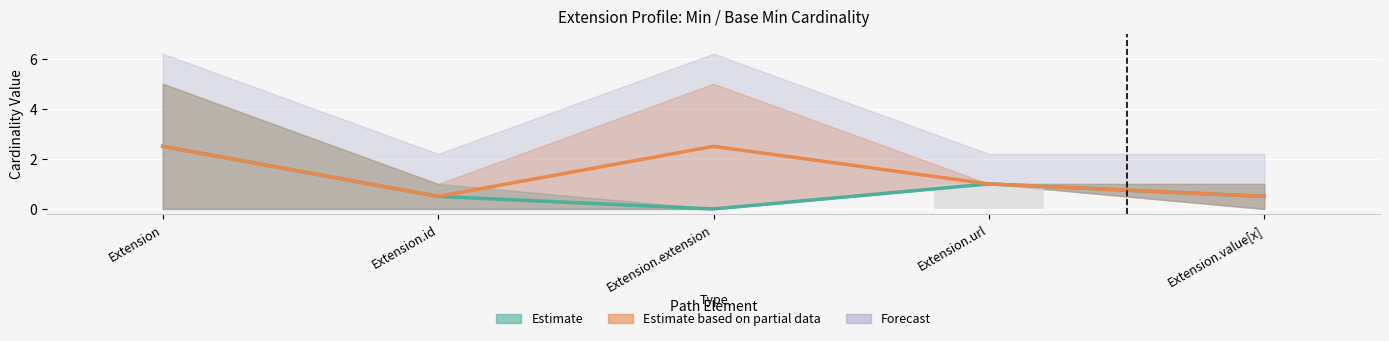

Which series has the widest spread of values?

Estimate